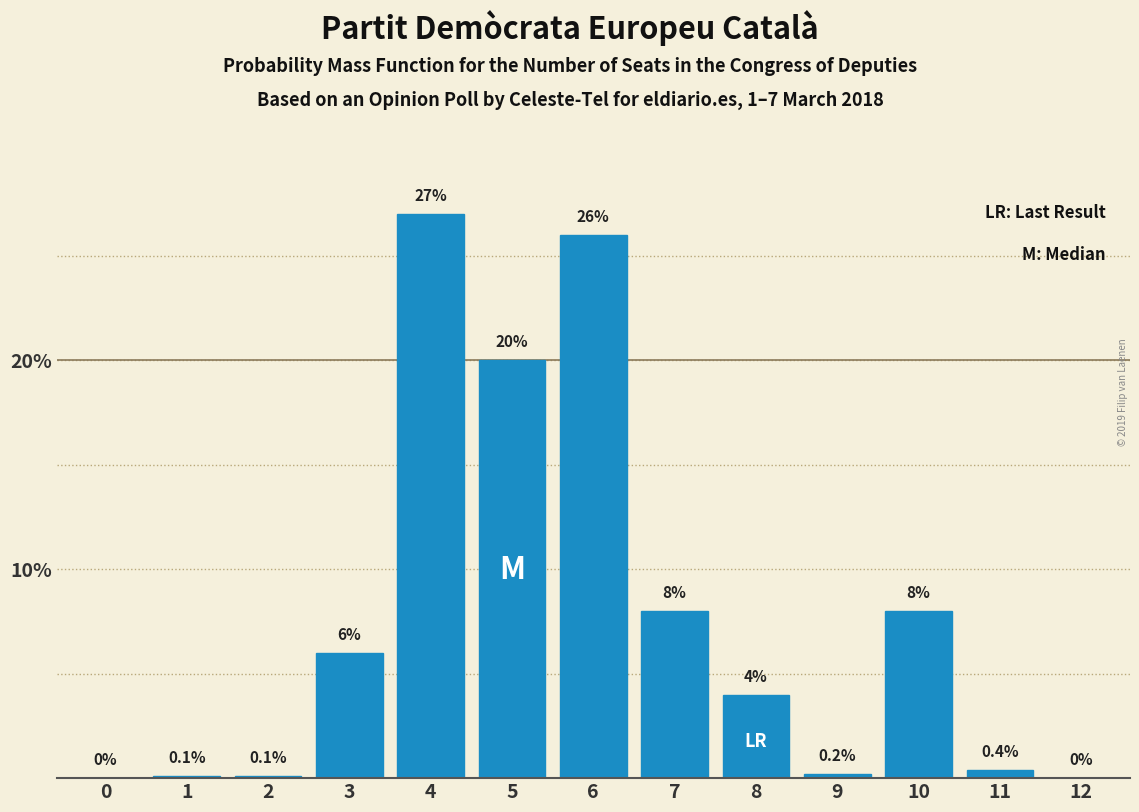

Reading left to right, extract all data points from this chart.

0=0.0	1=0.1	2=0.1	3=6.0	4=27.0	5=20.0	6=26.0	7=8.0	8=4.0	9=0.2	10=8.0	11=0.4	12=0.0